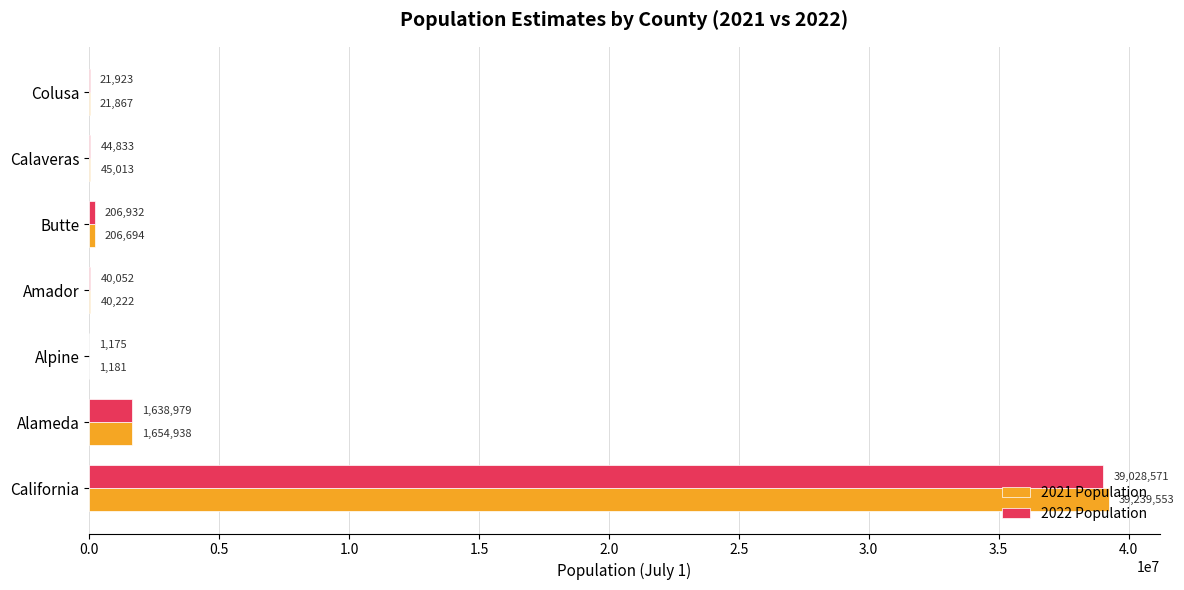

The 2022 Population series shows 206932 at Butte. True or false?

True